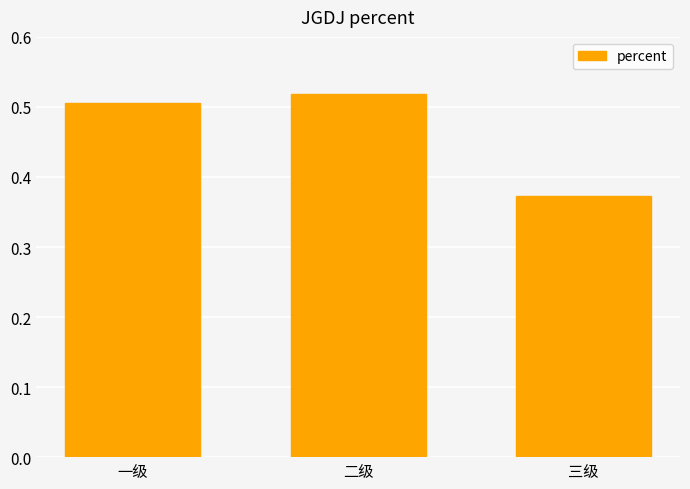

Rank the categories by value from highest to lowest.

二级, 一级, 三级